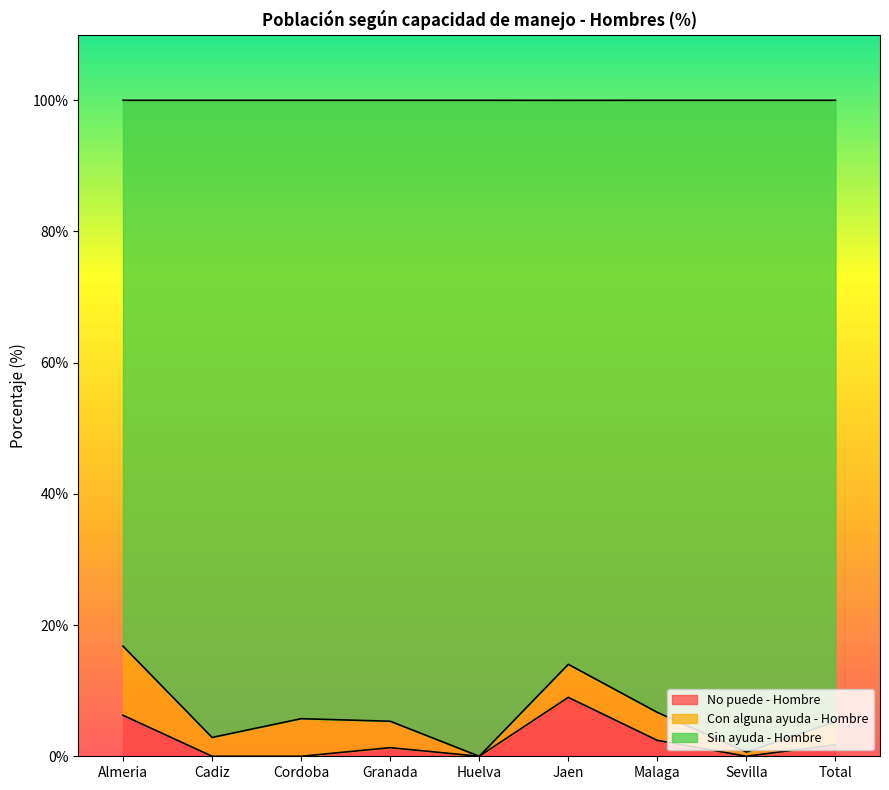

What is the label of the 6th point from the right?

Granada